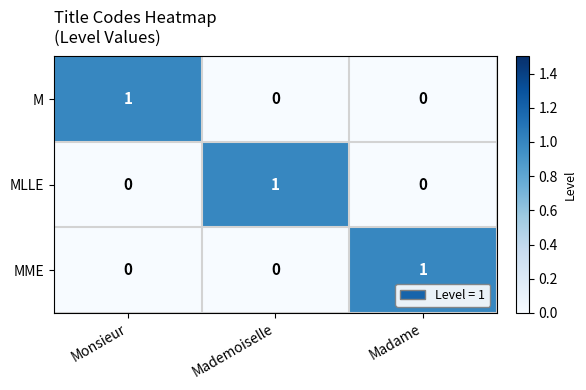

True or false: M has a value of 0 at Madame.

True